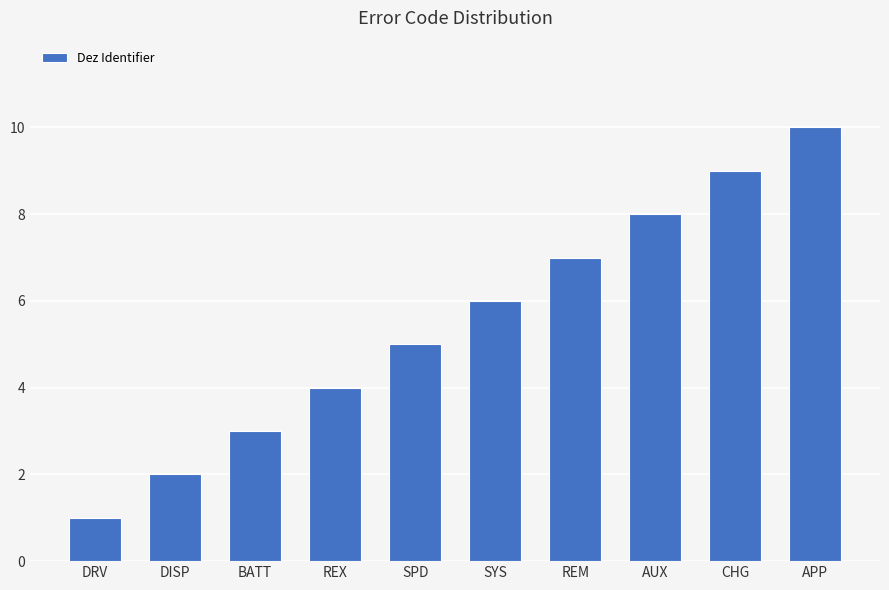

At which label is the value closest to 5?

SPD